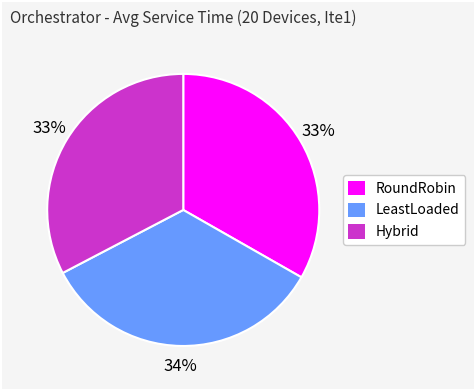

Does any single category account for the majority?

No